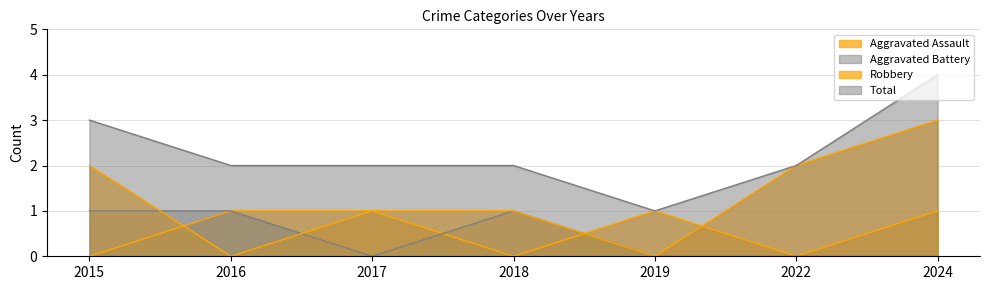

In Aggravated Assault, how many points are higher than both neighbors (excluding endpoints)?

1